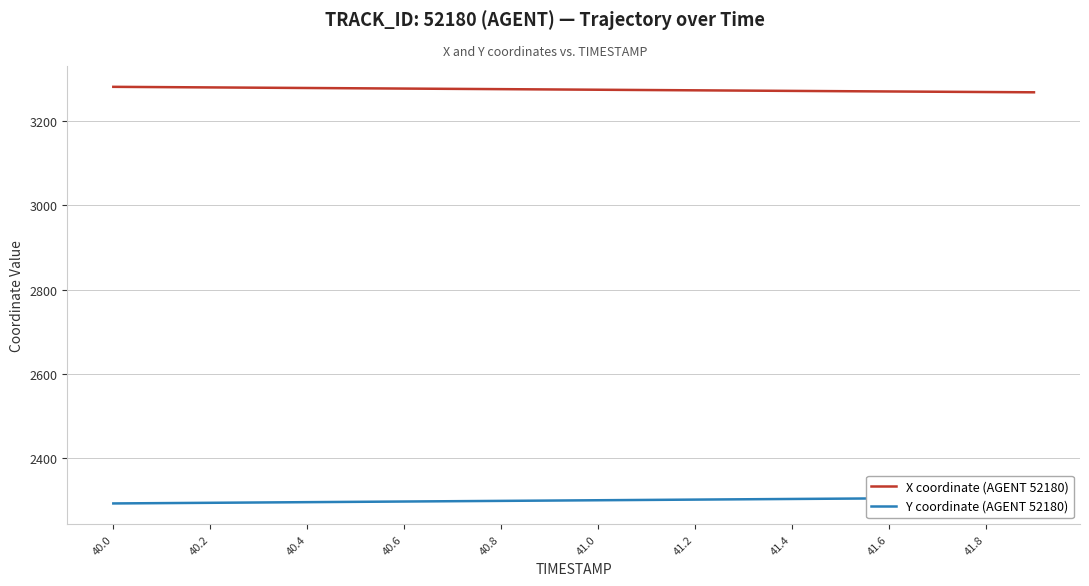

What is the highest value of the X coordinate (AGENT 52180) series?

3281.5